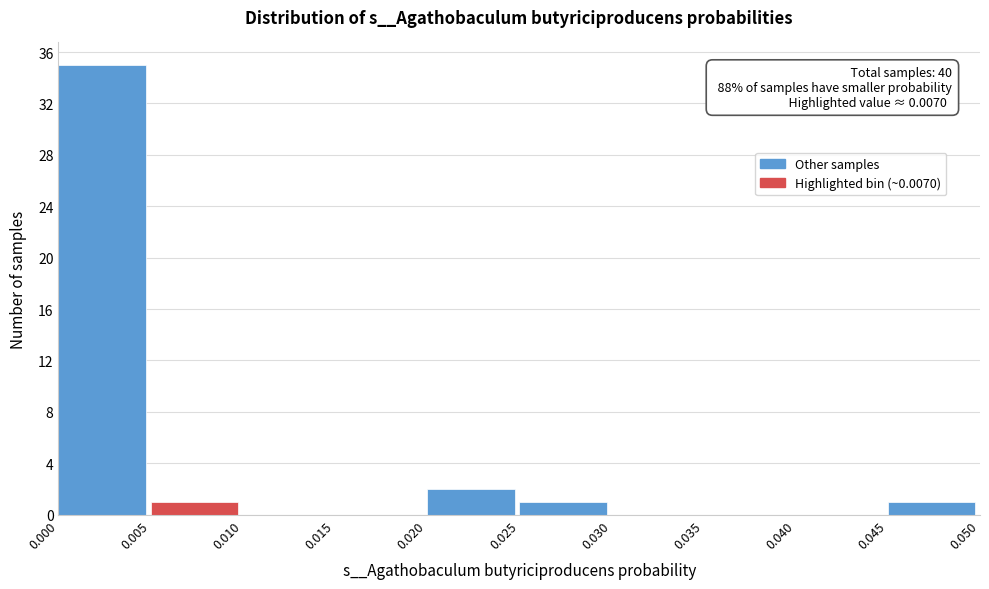

Over which range of the x-axis is the bar tallest?

0.000 to 0.005